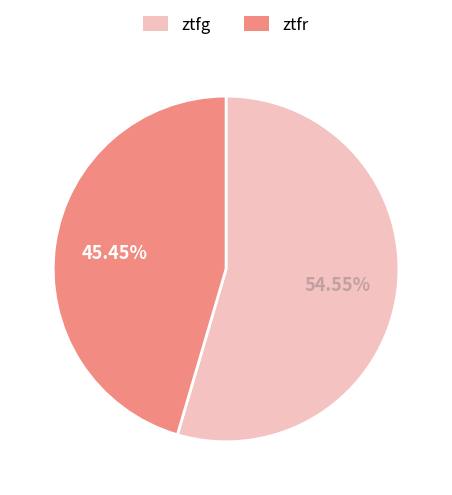

What is the largest slice in the pie chart?

ztfg